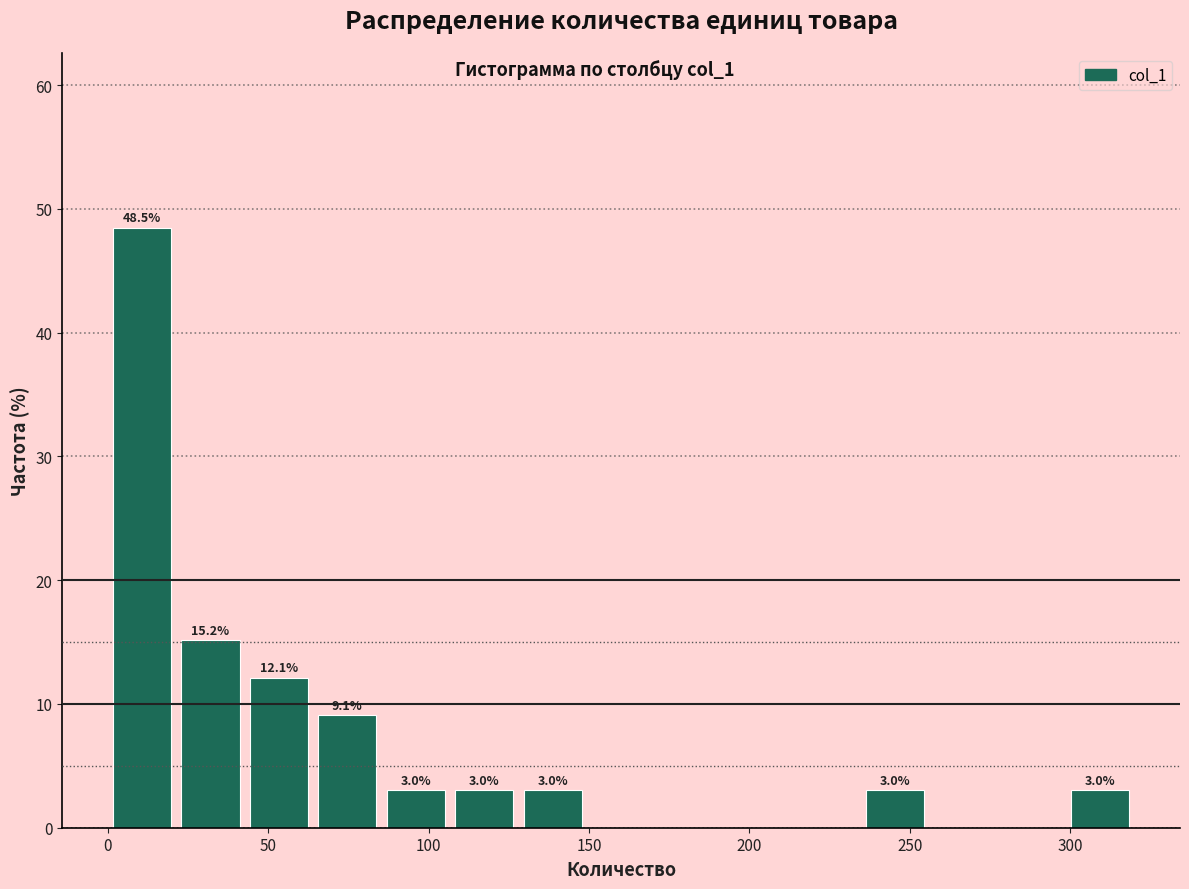

Which range on the x-axis has the tallest bar?

0 to 20